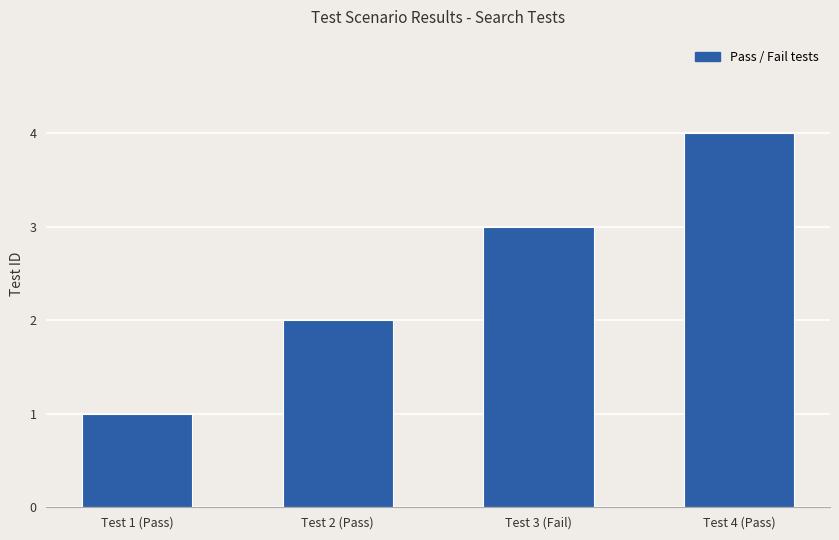

How many distinct data groups are displayed?

1